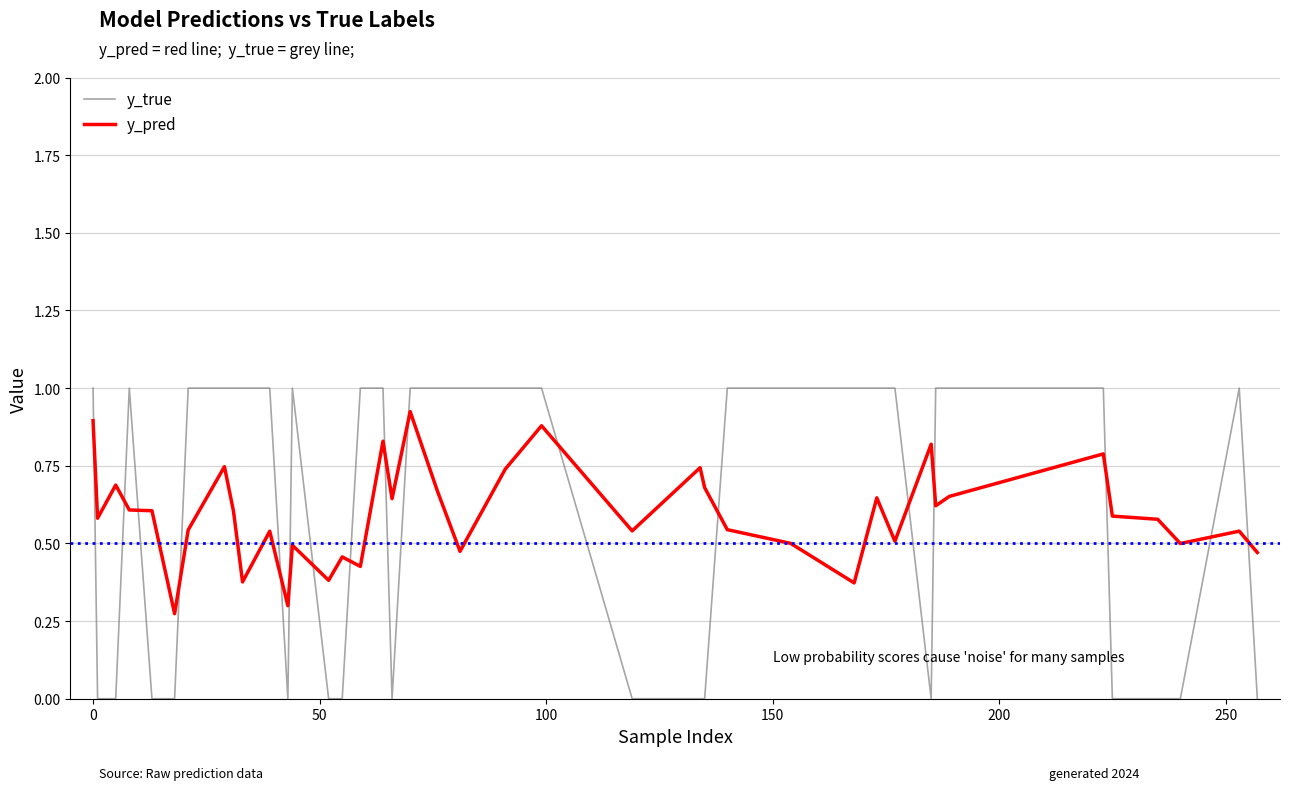

Count the number of data series in this chart.

2